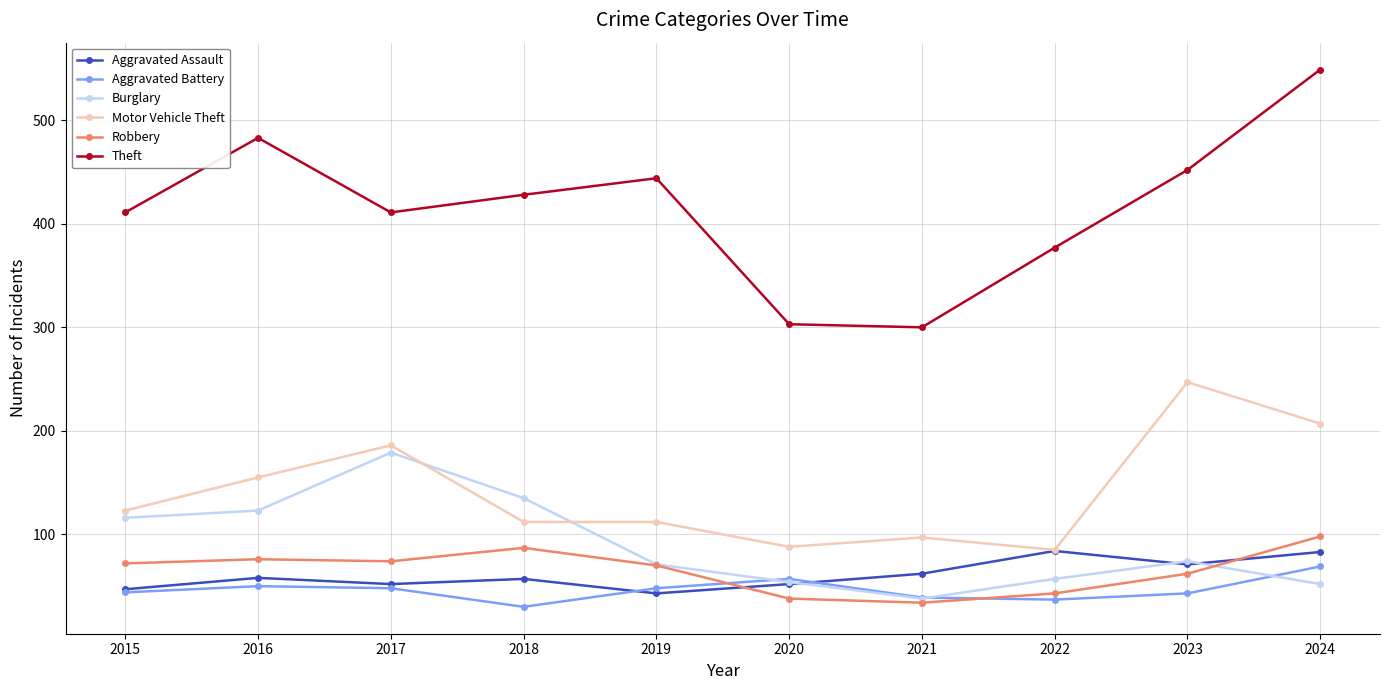

True or false: Theft and Aggravated Assault cross at least once.

False